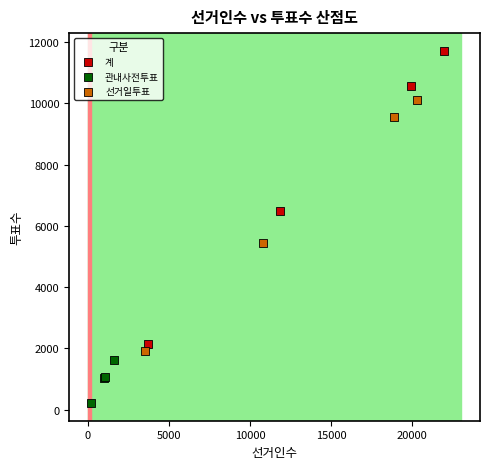

Which series contains the lowest Y value?

관내사전투표